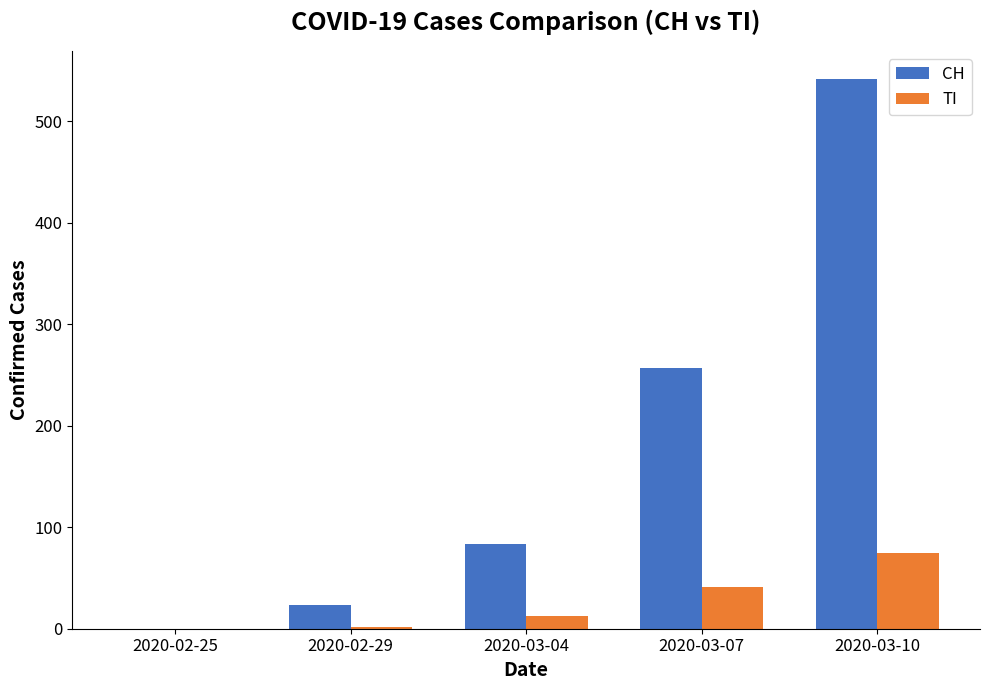

The TI series shows -42 at 2020-02-25. True or false?

False